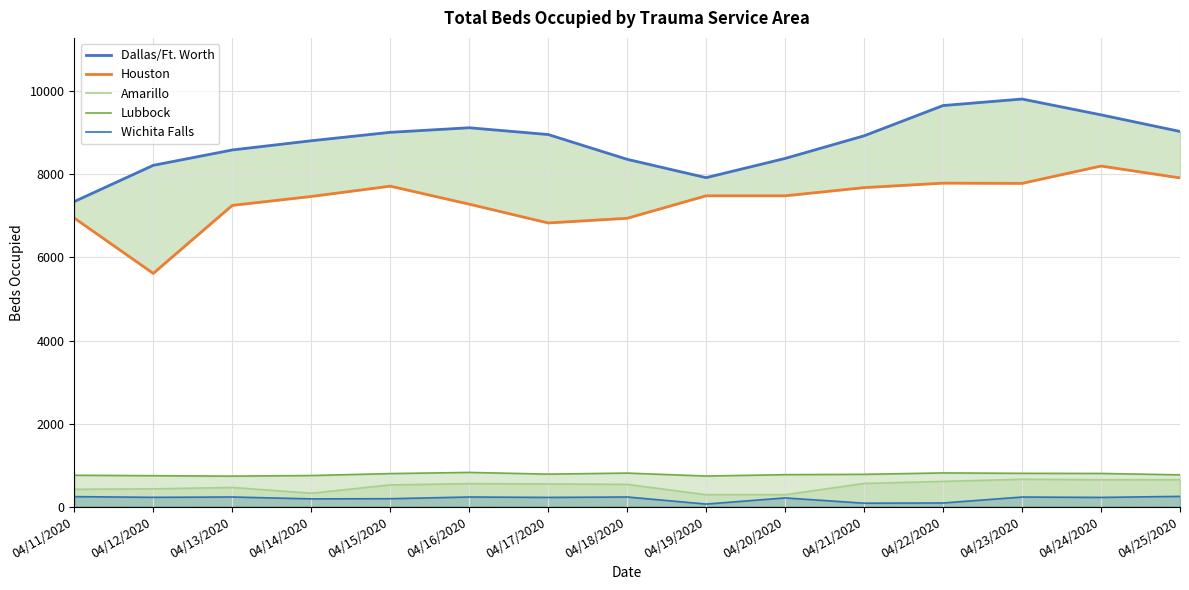

True or false: Dallas/Ft. Worth and Houston intersect in this chart.

False